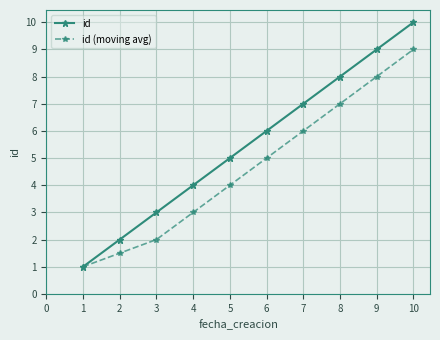

Which series changed the most between 1 and 7?

id